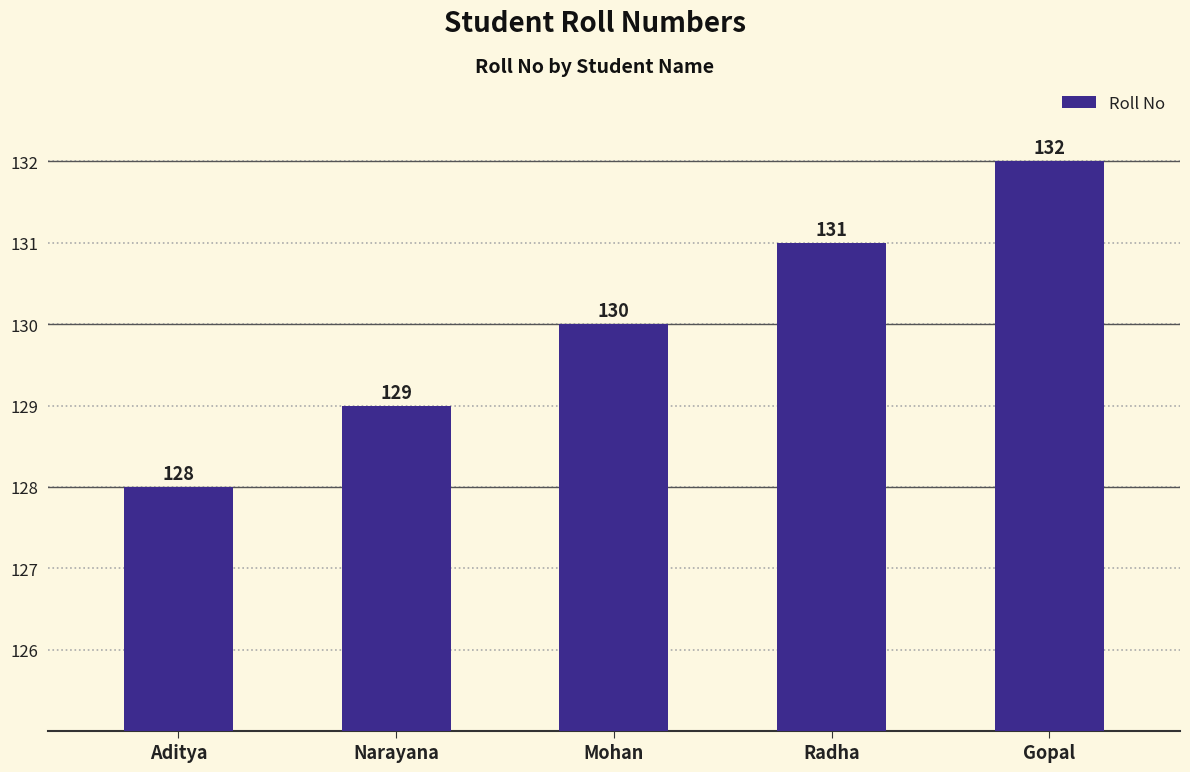

How many bars are there in total?

5